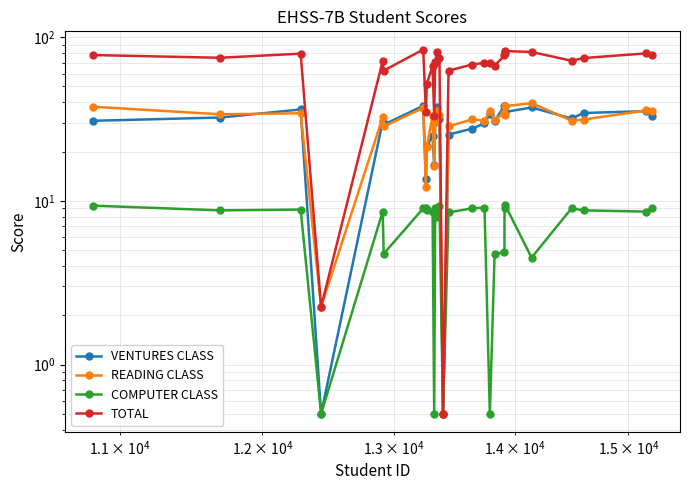

After their last crossing, which series has the higher values: READING CLASS or VENTURES CLASS?

READING CLASS